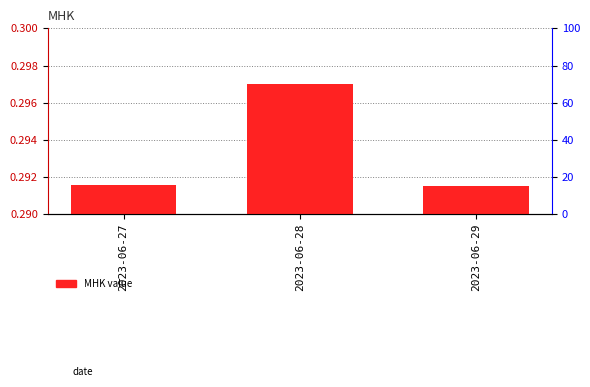

At which label is the value closest to 0?

2023-06-29